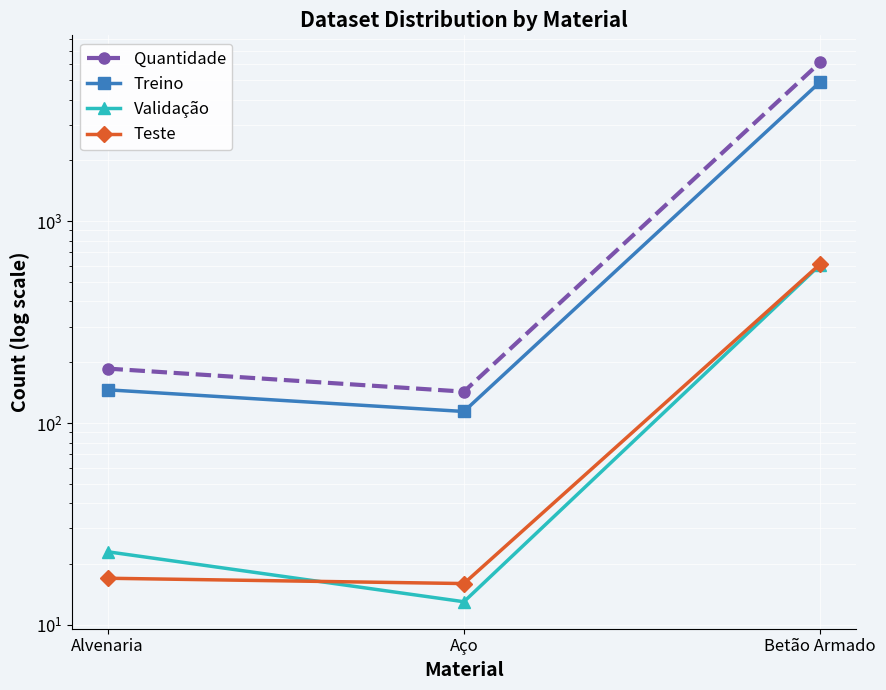

What is the average value of the Teste series?

216